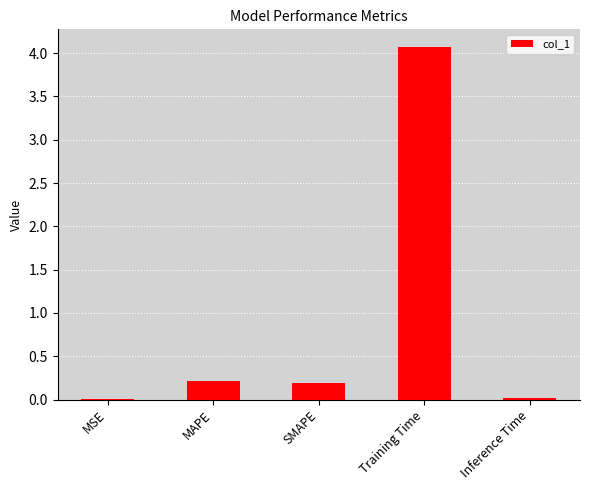

What is the sum of all values?

4.5